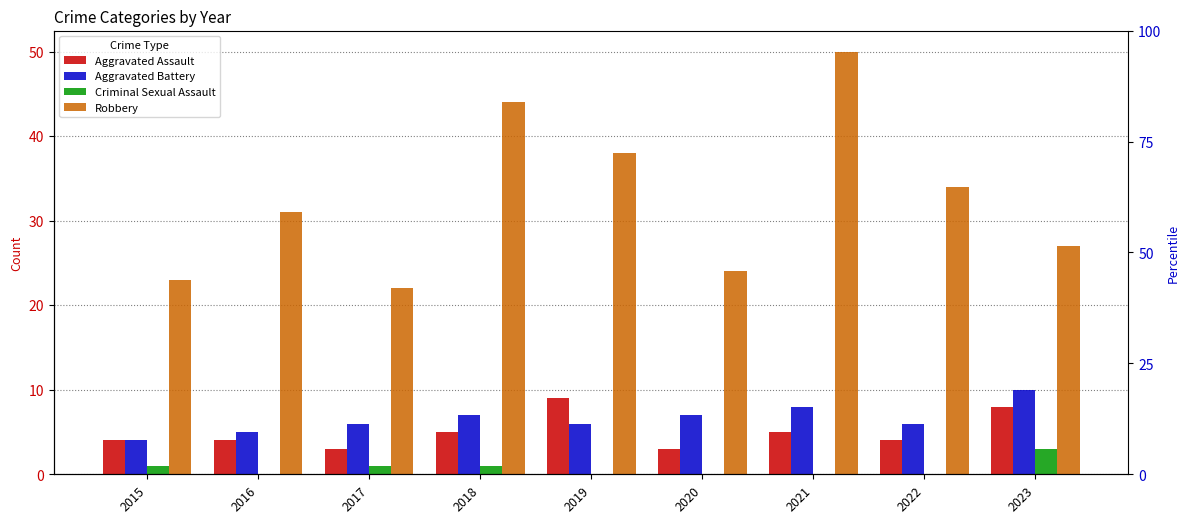

What are all the series names shown in the legend?

Aggravated Assault, Aggravated Battery, Criminal Sexual Assault, Robbery